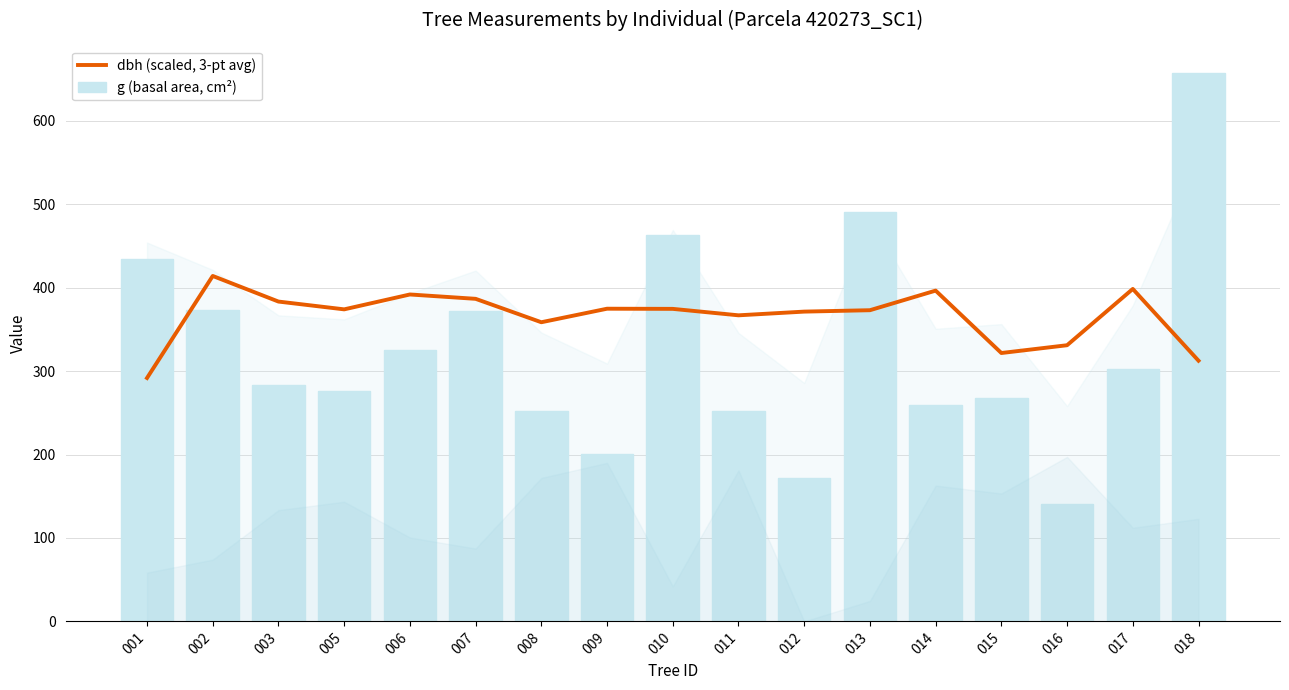

Where is g (basal area, cm²) nearest to the value 398?

002